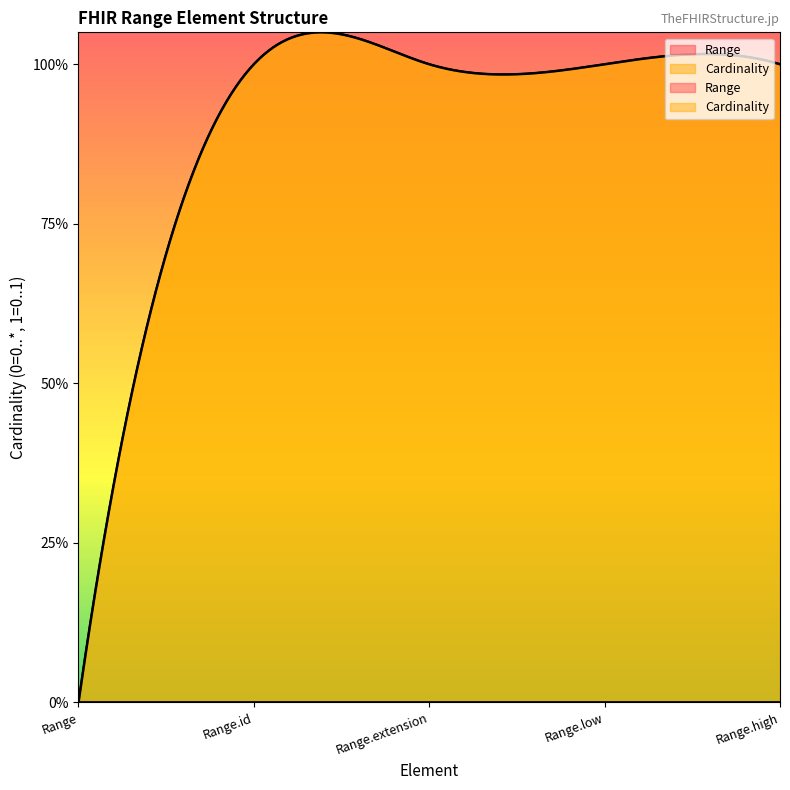

At Range.low, list the series in order from smallest to largest.

Range, Cardinality